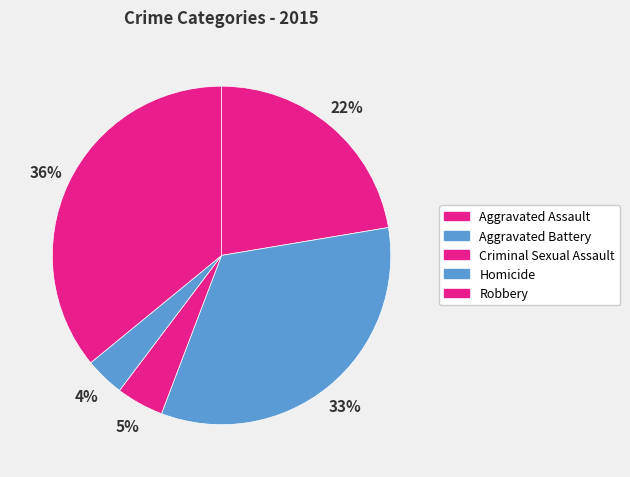

True or false: Aggravated Assault accounts for 22% of the total.

True